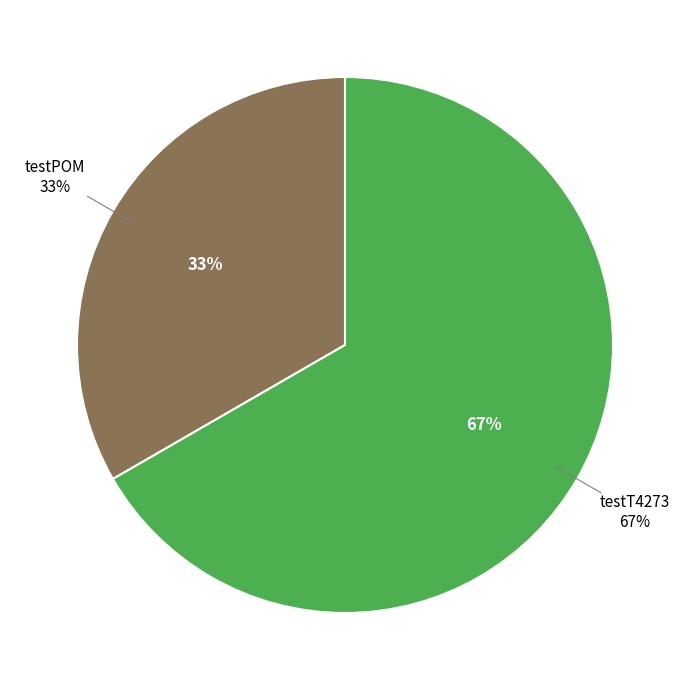

The testPOM slice represents 33% of the pie. True or false?

True